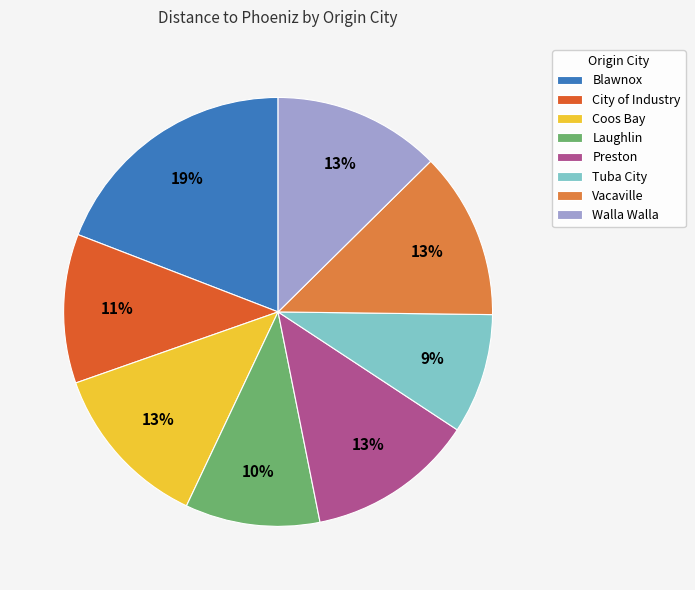

Is it true that Coos Bay is 25% of the pie?

False